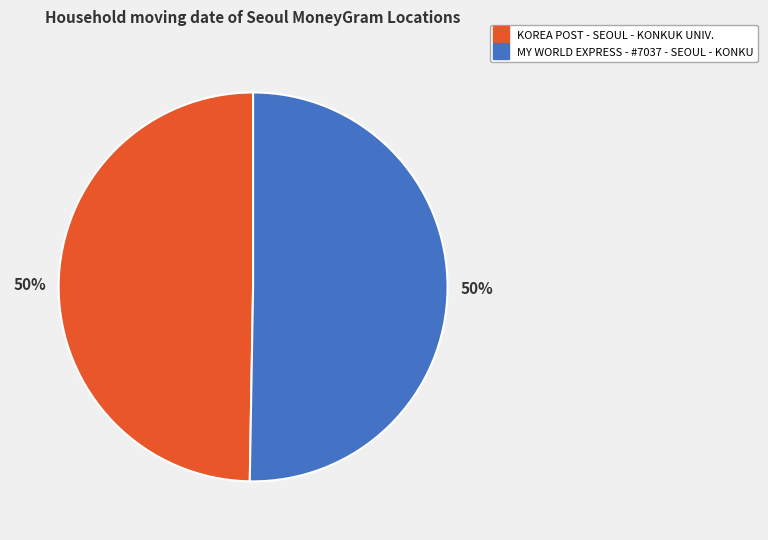

To the nearest percent, what portion does MY WORLD EXPRESS - #7037 - SEOUL - KONKU represent?

50%